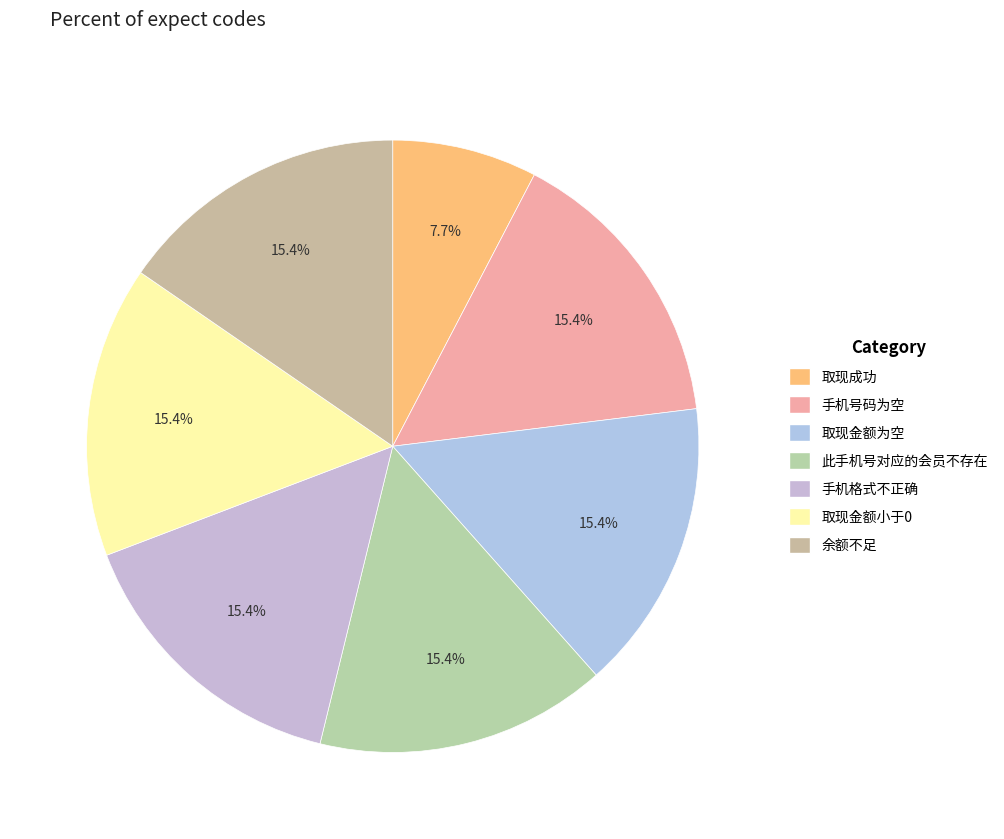

The 取现金额小于0 slice represents 26% of the pie. True or false?

False